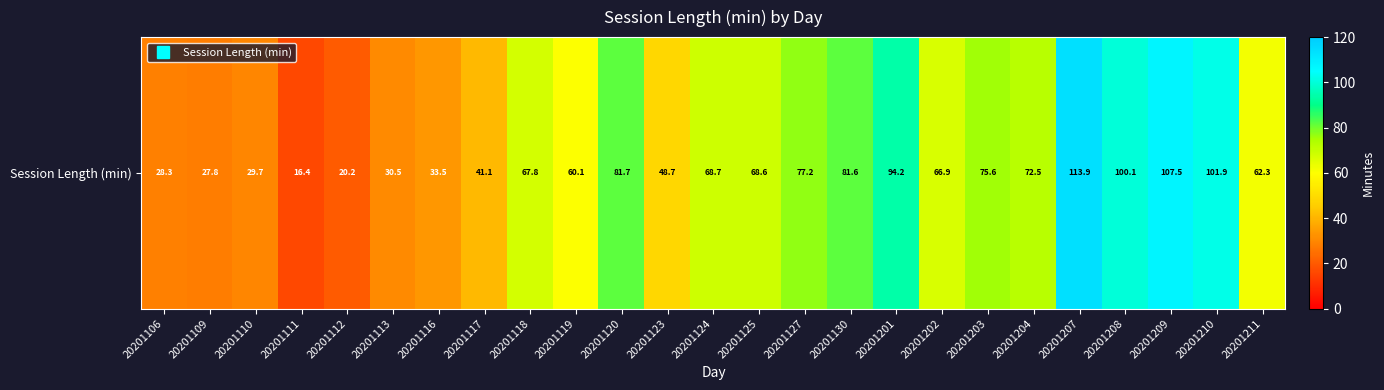

True or false: the data shows 72.5 at 20201204.

True